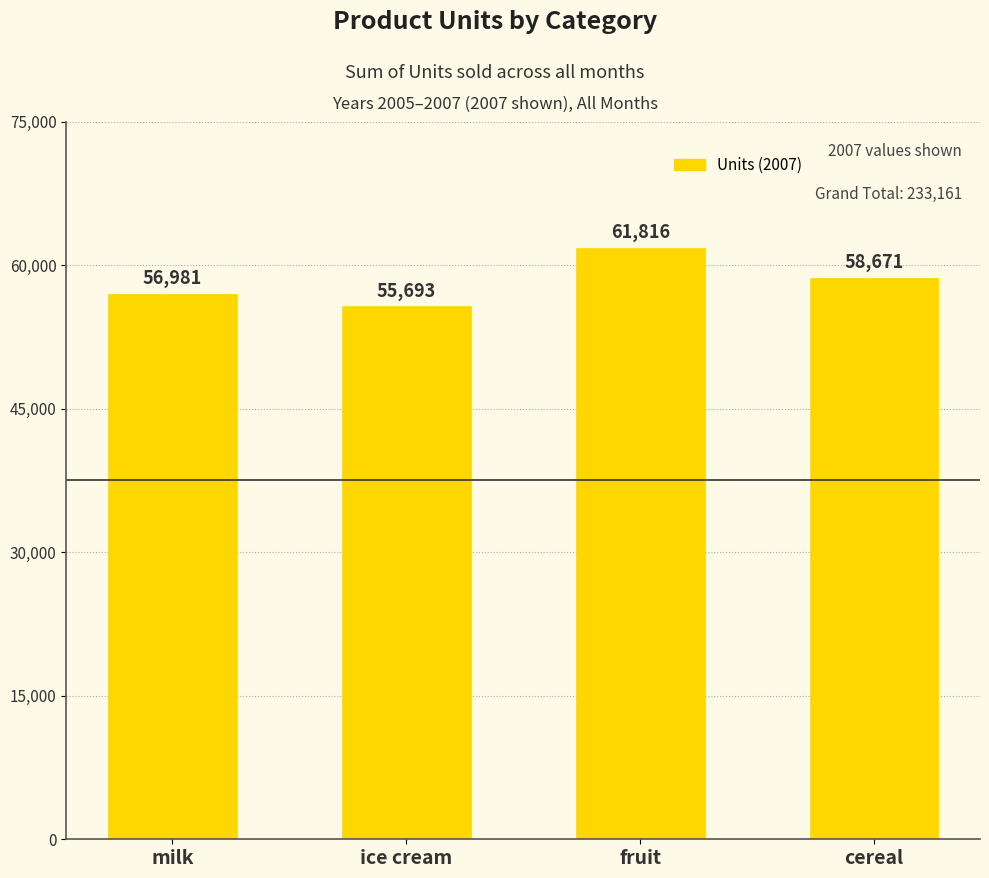

Which category has the highest value across all series?

fruit